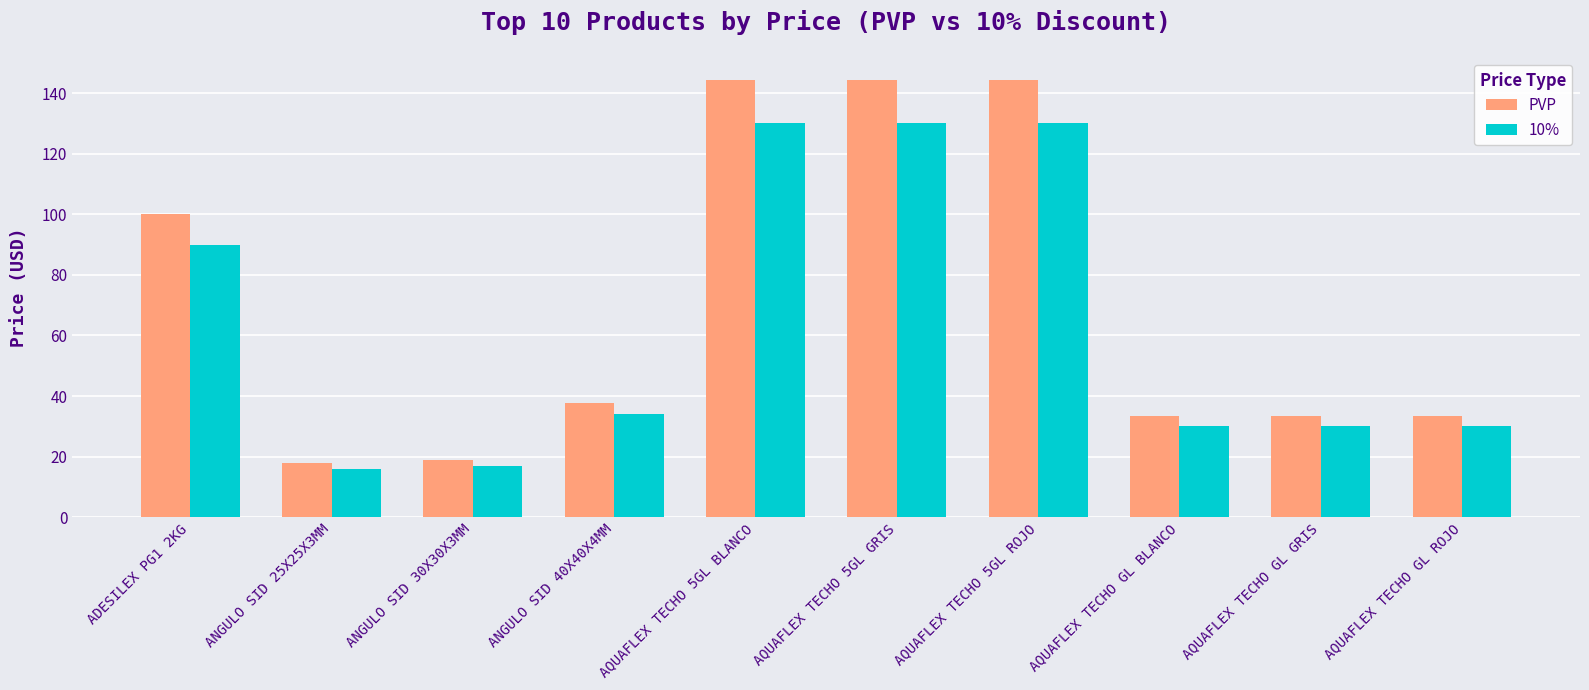

True or false: PVP has a value of 33.3 at AQUAFLEX TECHO GL GRIS.

True